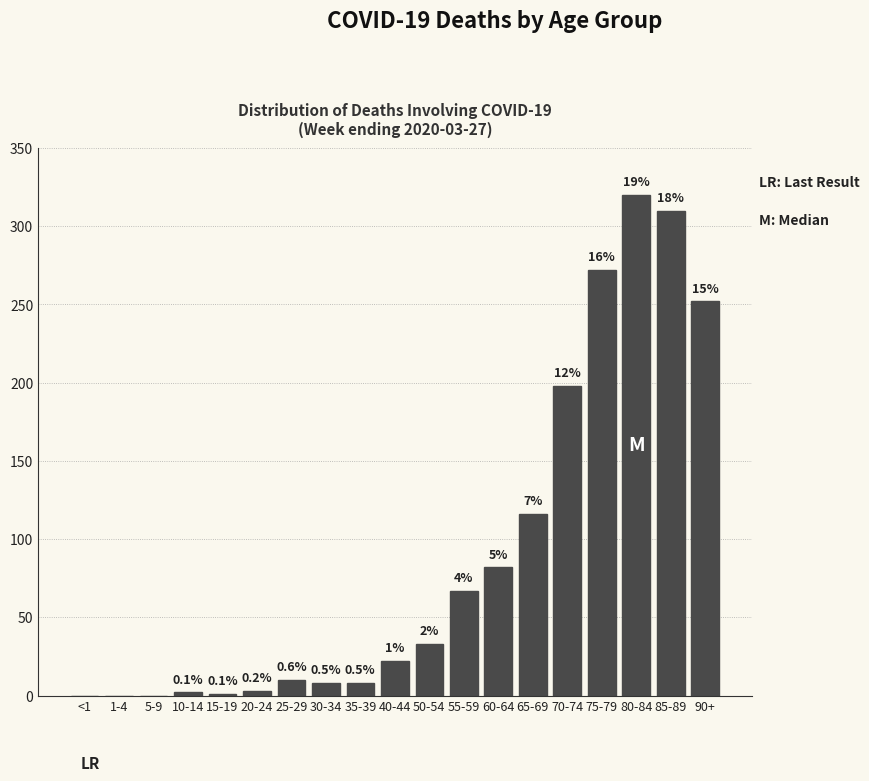

Are the bars horizontal?

No